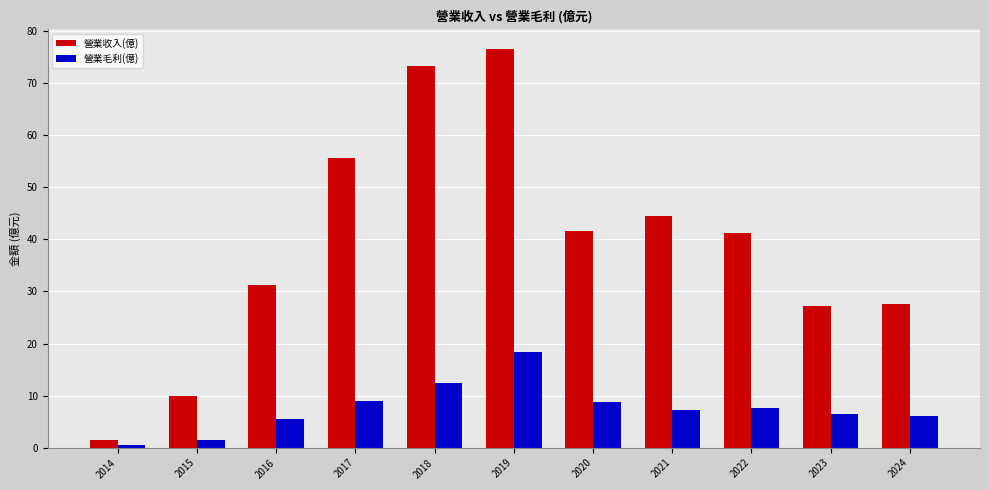

Is it true that 營業毛利(億) equals 6.5 at 2023?

True